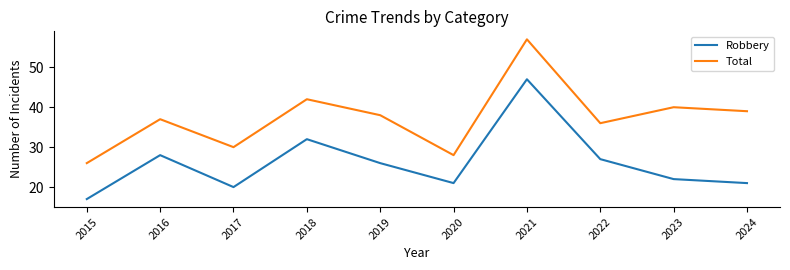

At which category is the sum across all series the highest?

2021